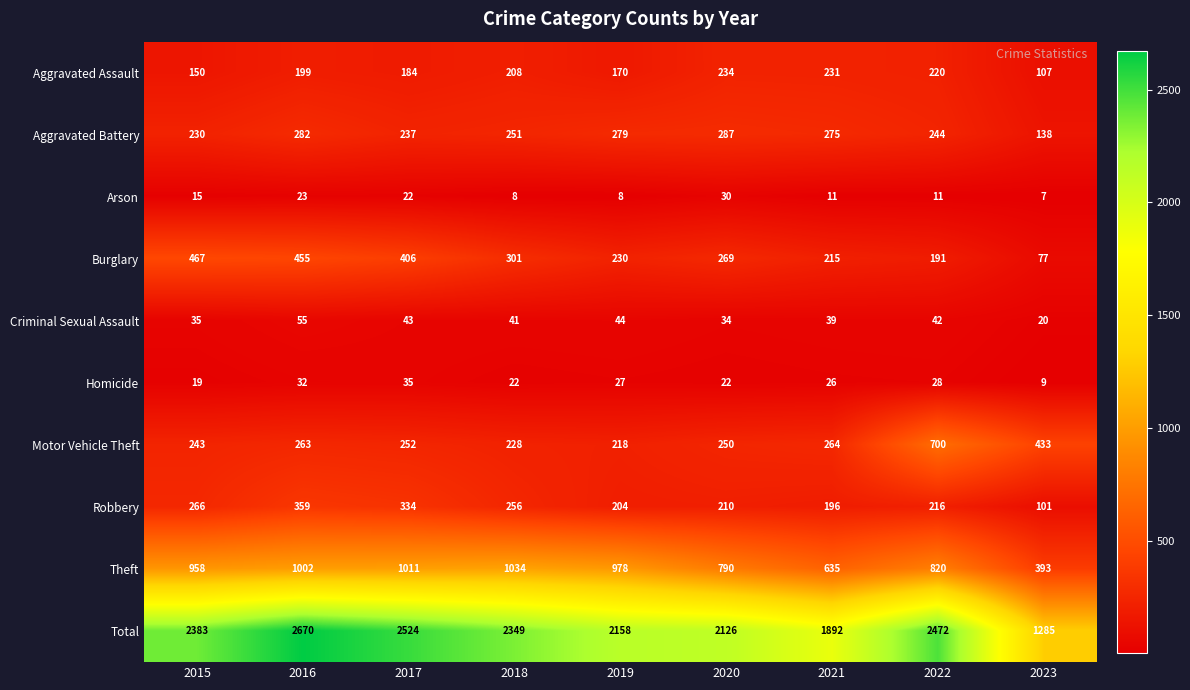

Rank the series by their maximum value, from lowest to highest.

Arson, Homicide, Criminal Sexual Assault, Aggravated Assault, Aggravated Battery, Robbery, Burglary, Motor Vehicle Theft, Theft, Total